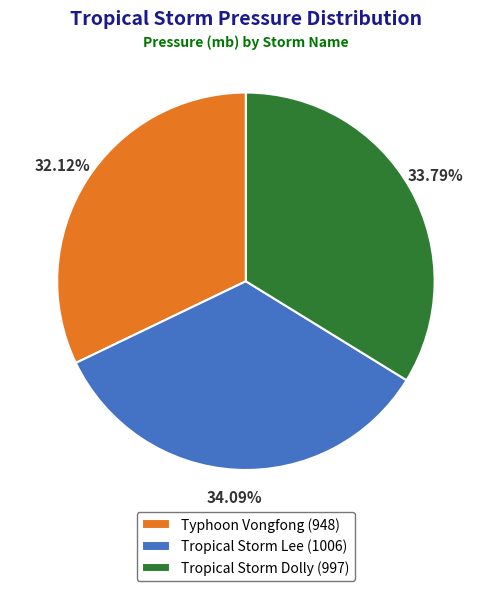

Approximately how many times larger is the value at Typhoon Vongfong (948) compared to Tropical Storm Lee (1006)?

0.9